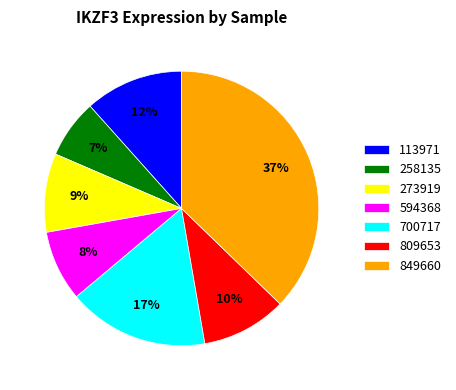

To the nearest percent, what is the difference between the largest and smallest slice percentages?

30%